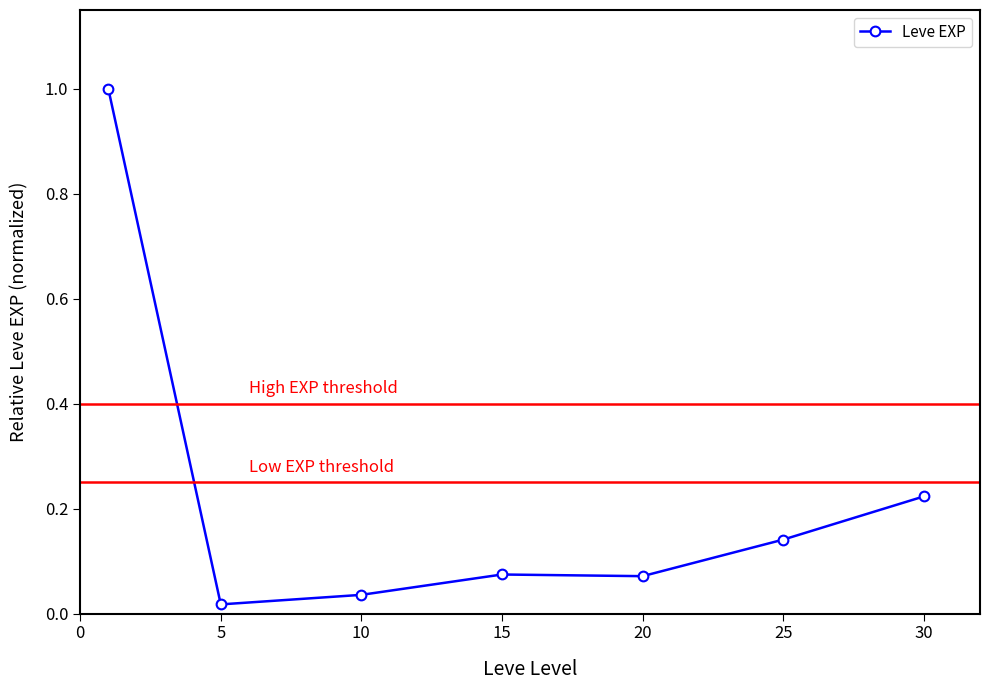

What is the sum of all values?

1.6